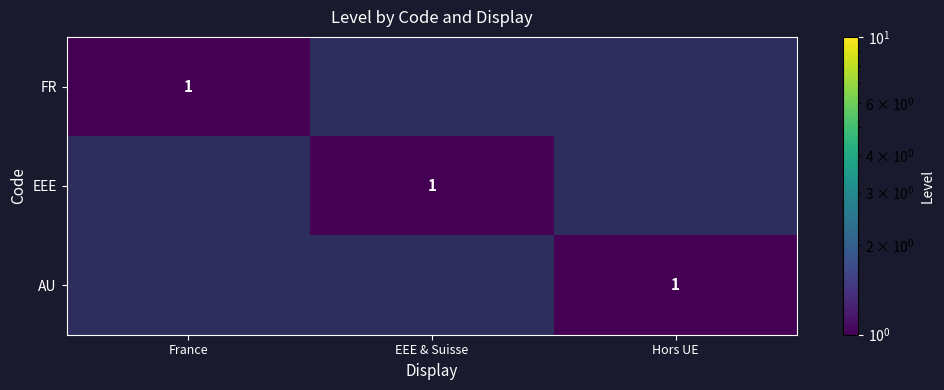

True or false: AU has a value of 1 at Hors UE.

True